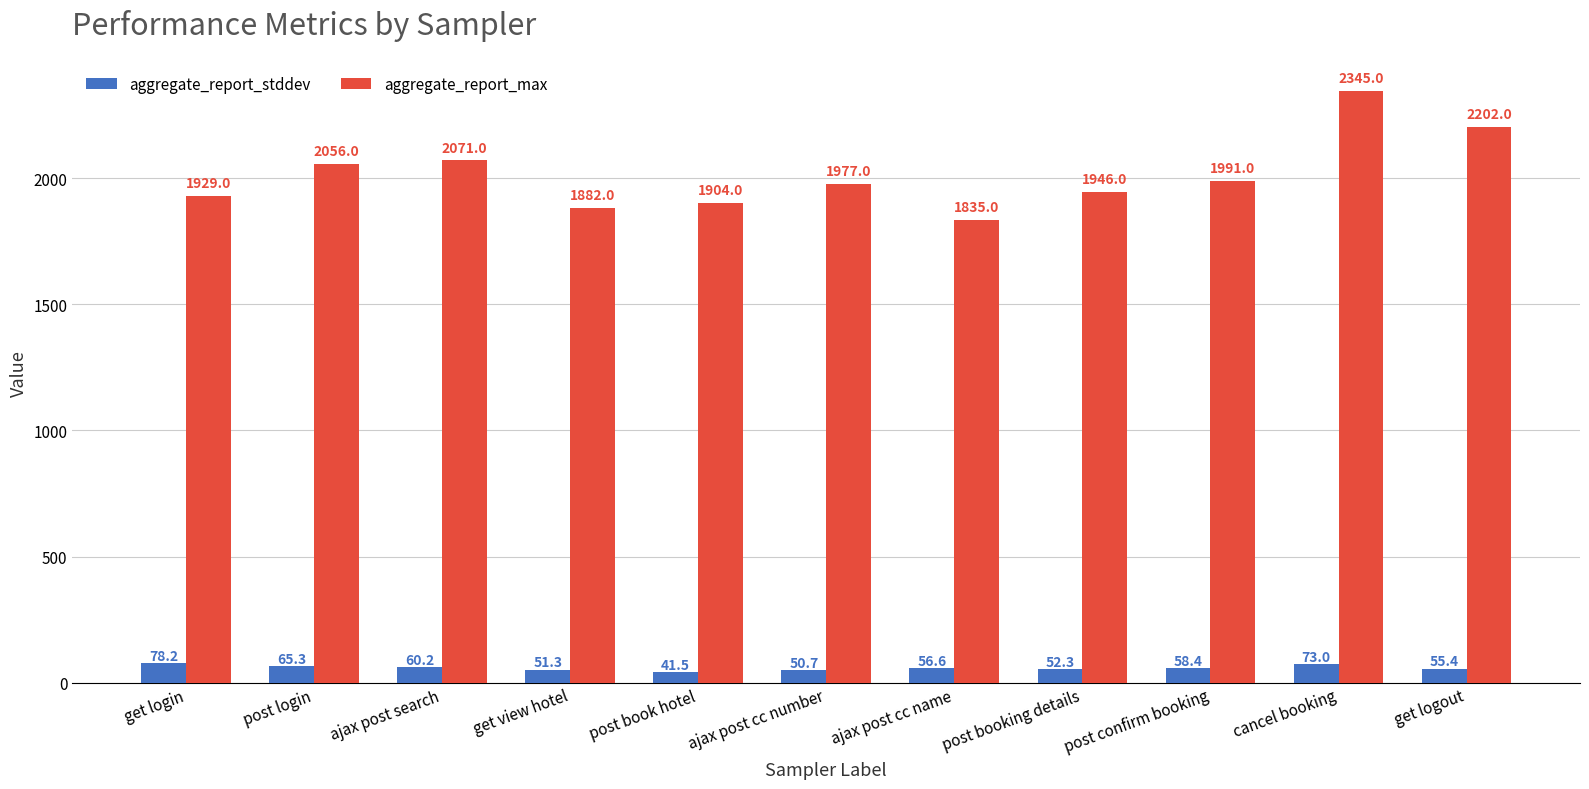

What is the maximum value for aggregate_report_max?

2345.0